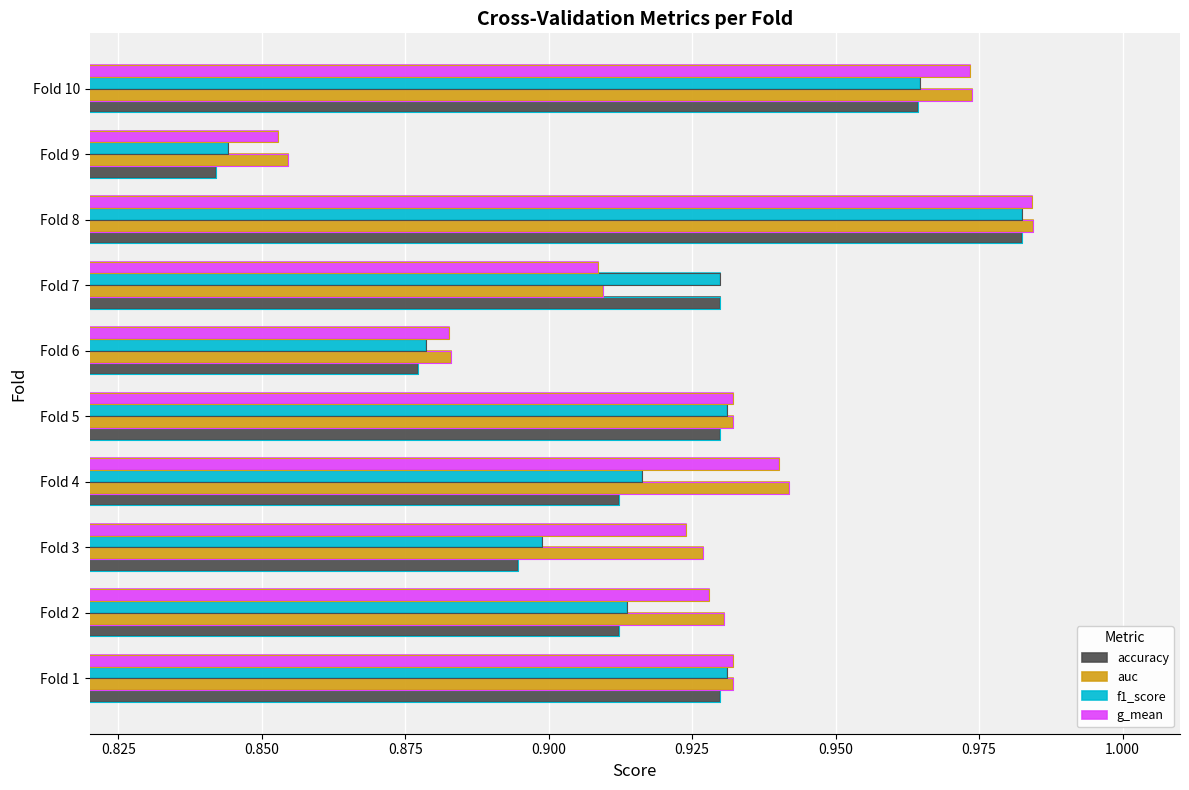

Which series has the largest total across all categories?

auc